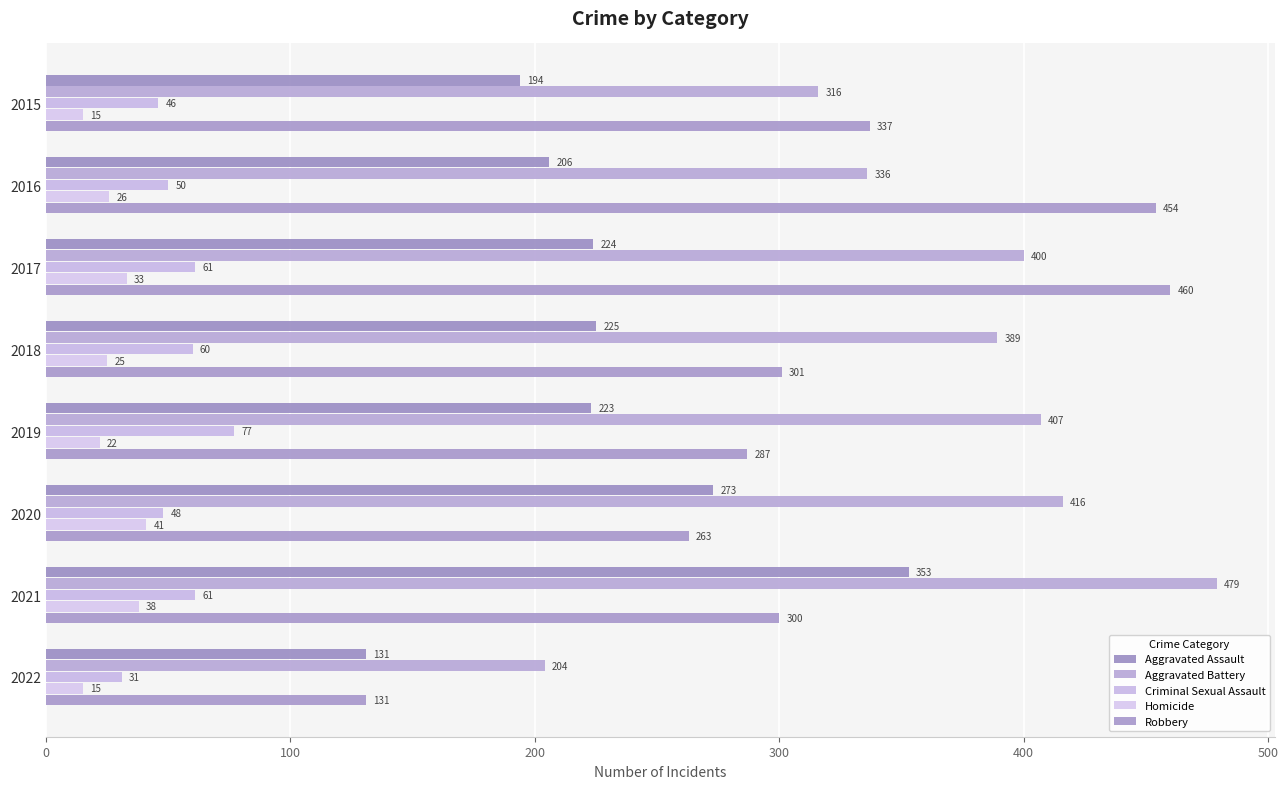

Count the number of data series in this chart.

5